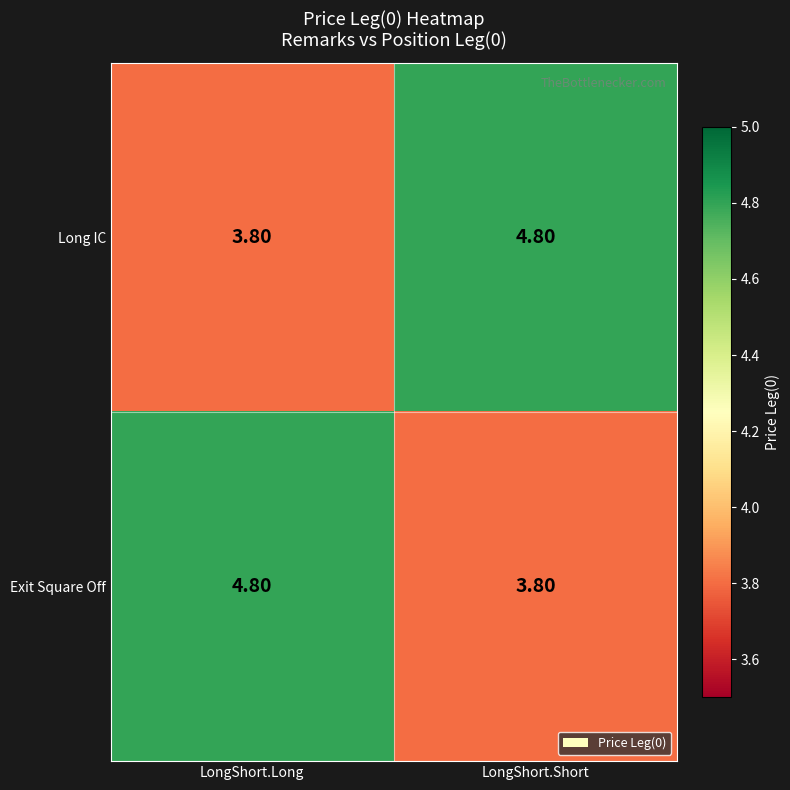

What is the total value across all series at LongShort.Long?

8.6